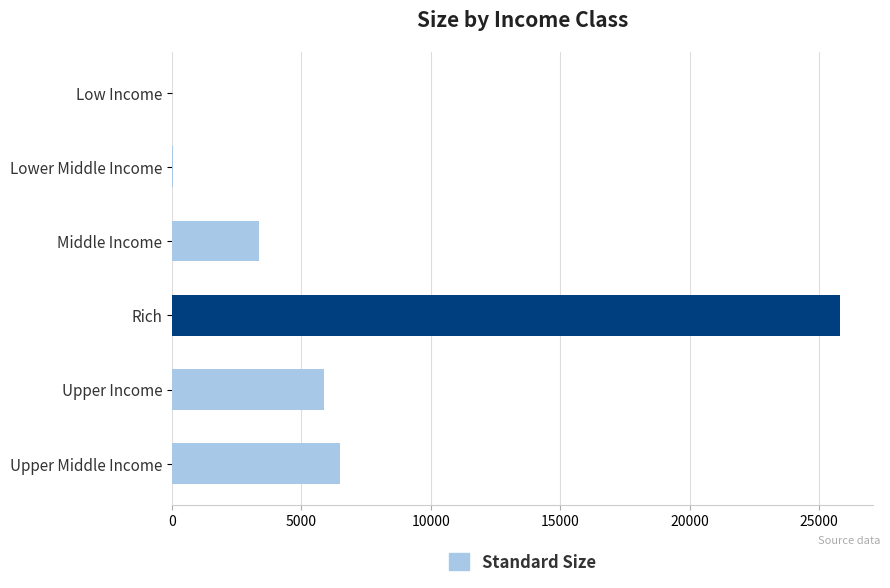

Where is the data nearest to the value 12899?

Upper Middle Income